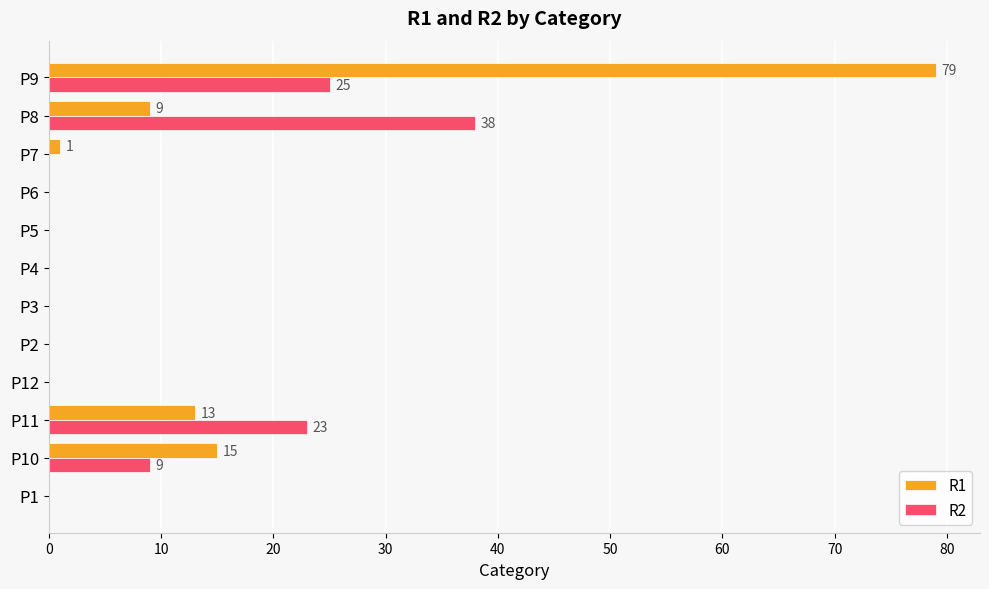

At which category is the sum across all series the highest?

P9